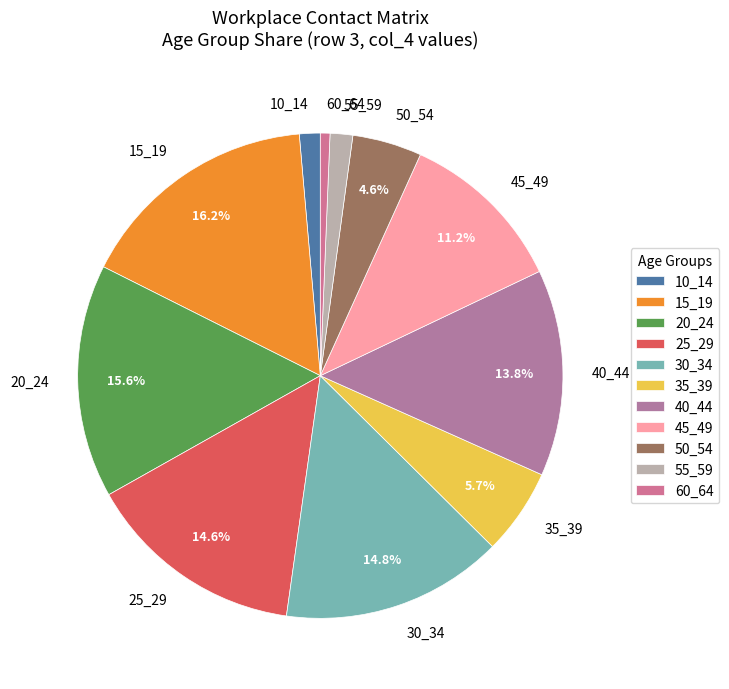

Is there a majority slice in this chart?

No